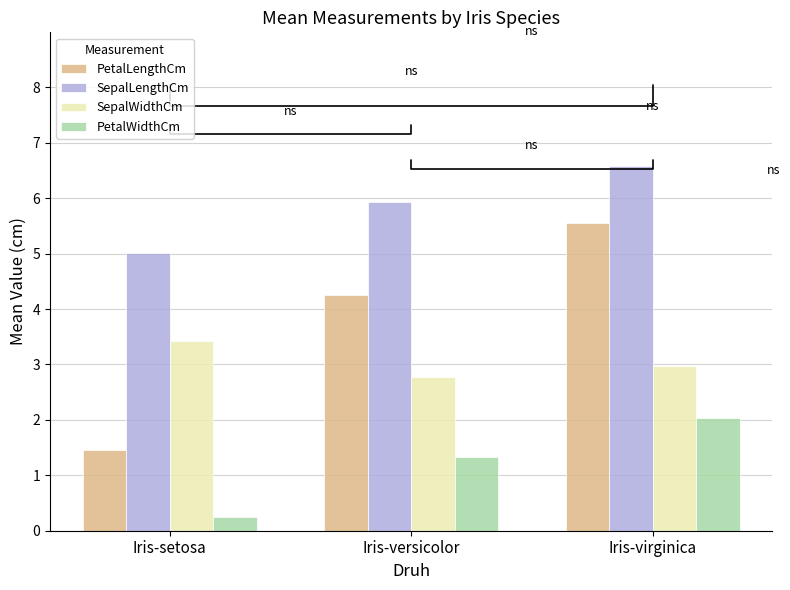

Which series has the widest spread of values?

PetalLengthCm